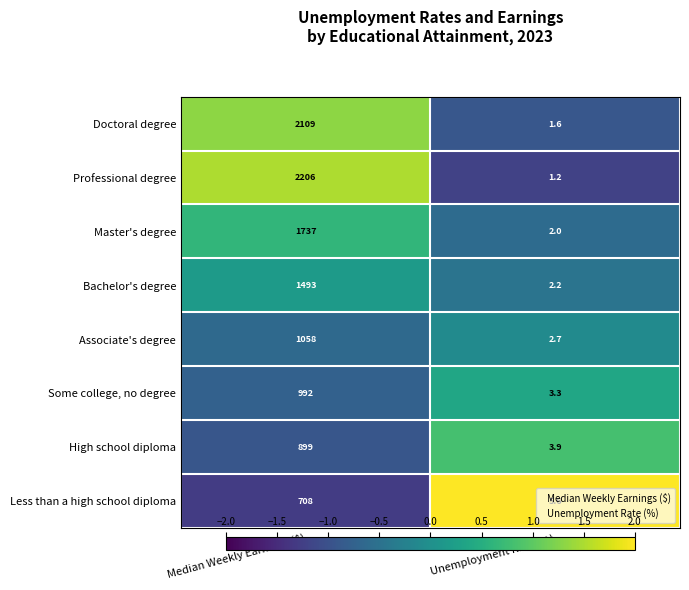

How many categories are shown in the chart?

2